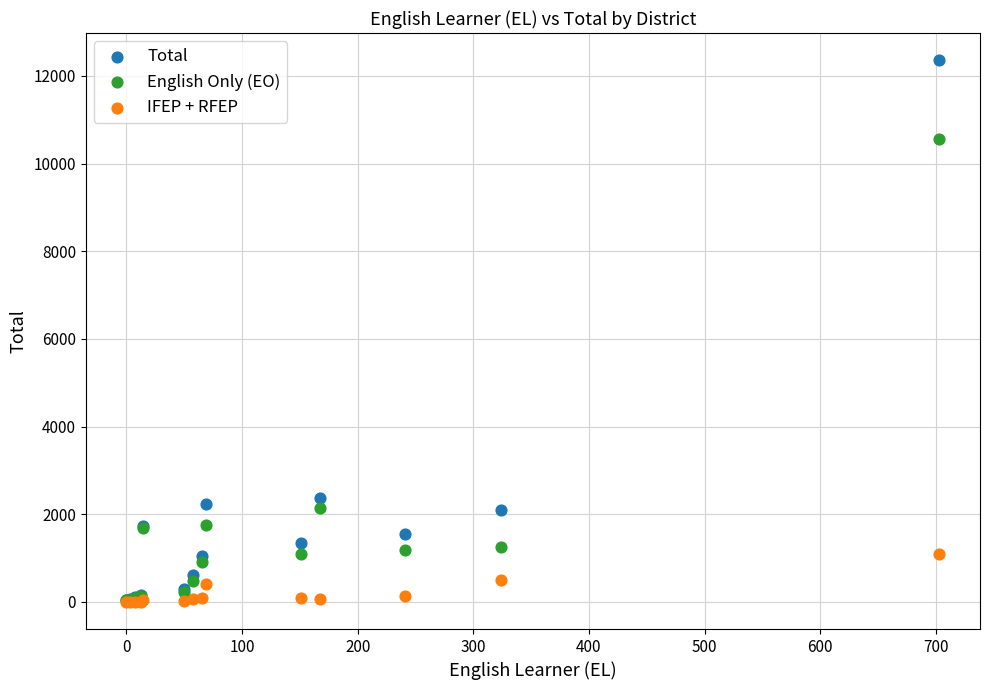

What are all the series names shown in the legend?

Total, English Only (EO), IFEP + RFEP